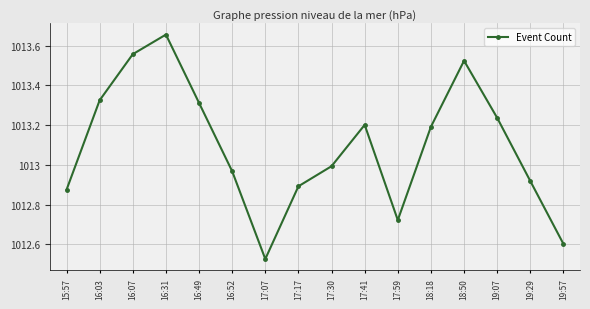

How many points are higher than both their immediate neighbors (excluding endpoints)?

3